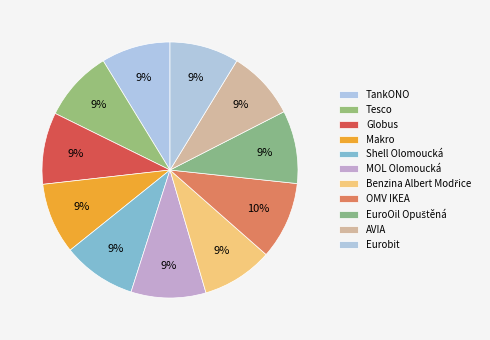

True or false: TankONO accounts for 1% of the total.

False